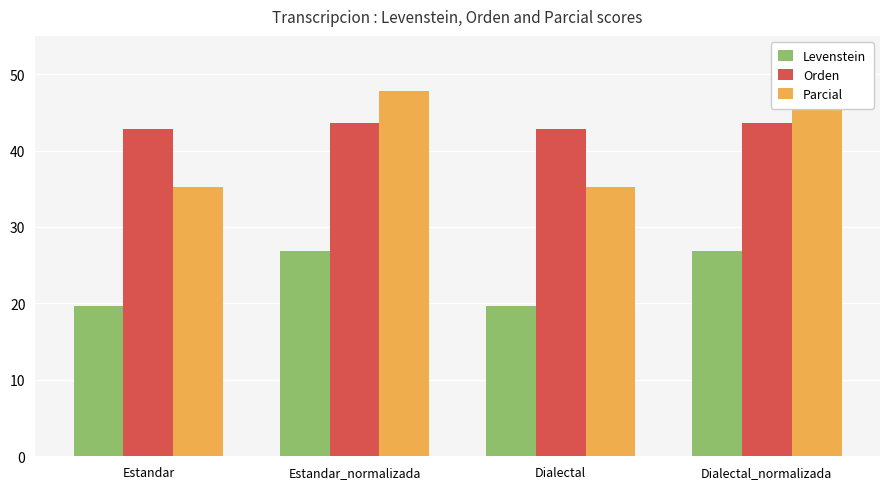

The value of Orden at Estandar is 42.9. True or false?

True